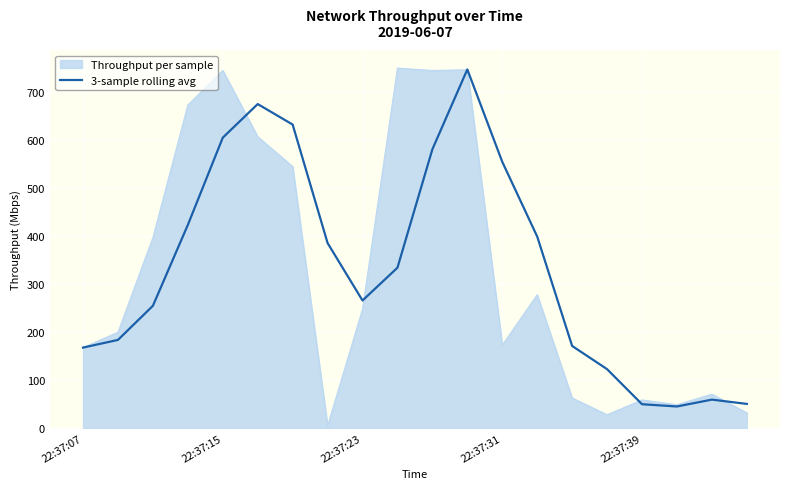

Which series has the widest spread of values?

Throughput per sample